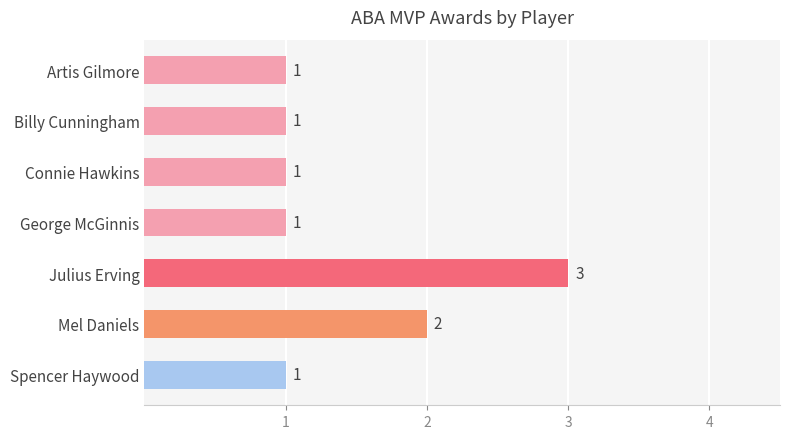

What is the value of the 2nd bar from the top?

1